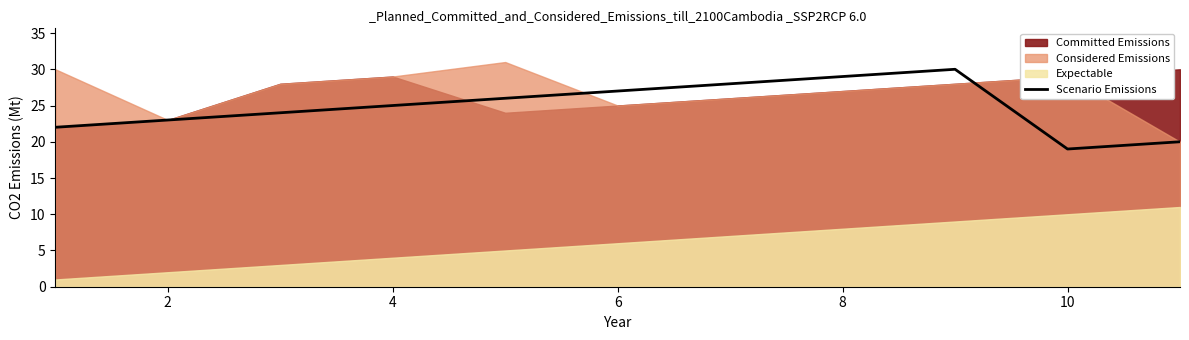

Which category has the lowest value in the Scenario Emissions series?

10